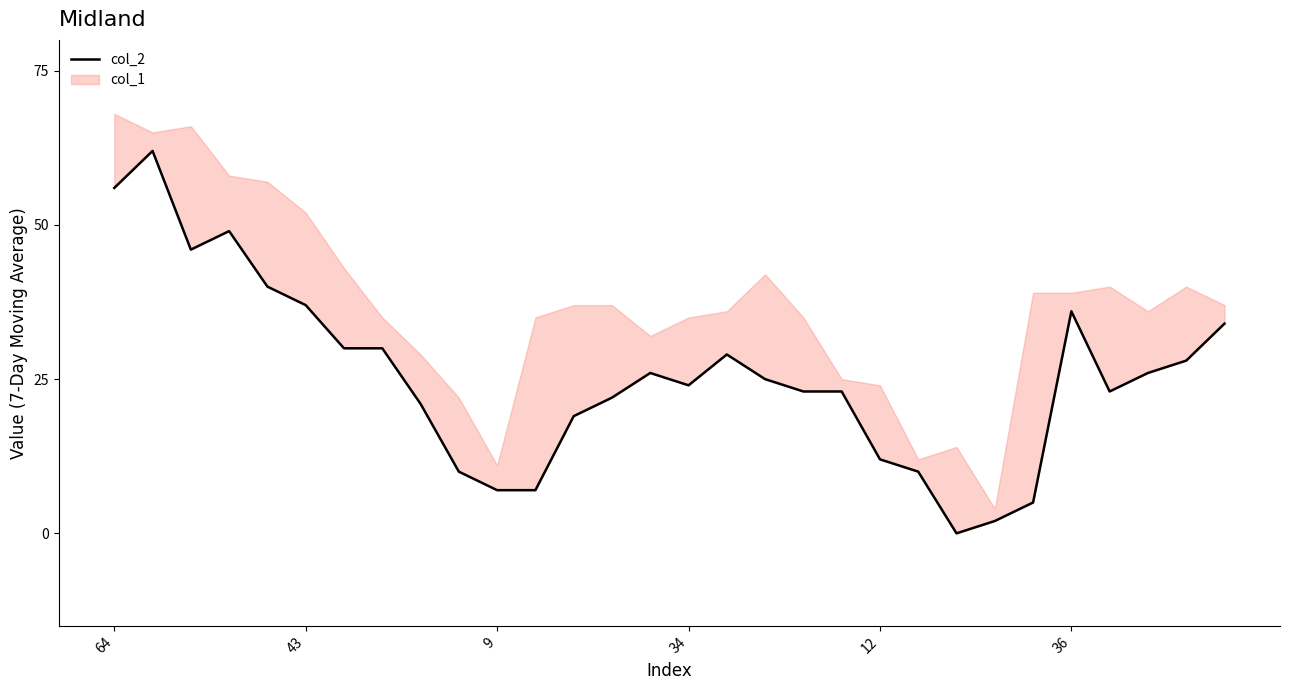

What is the difference between the maximum and second lowest values?

60